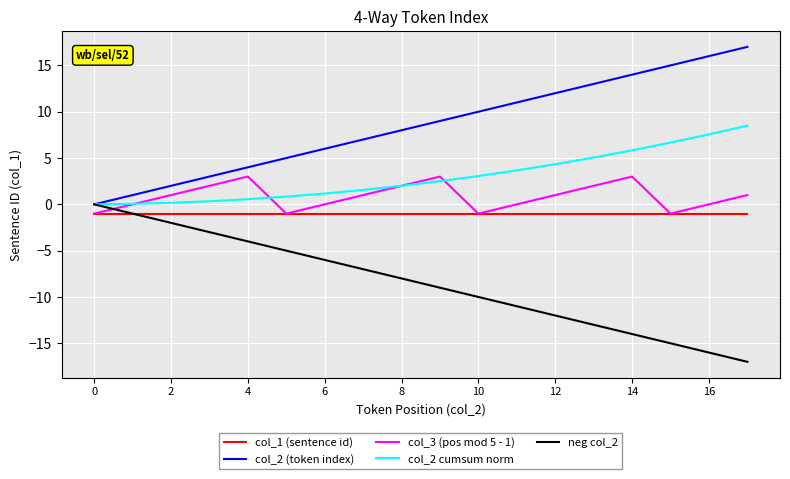

What is the minimum value for col_1 (sentence id)?

-1.0